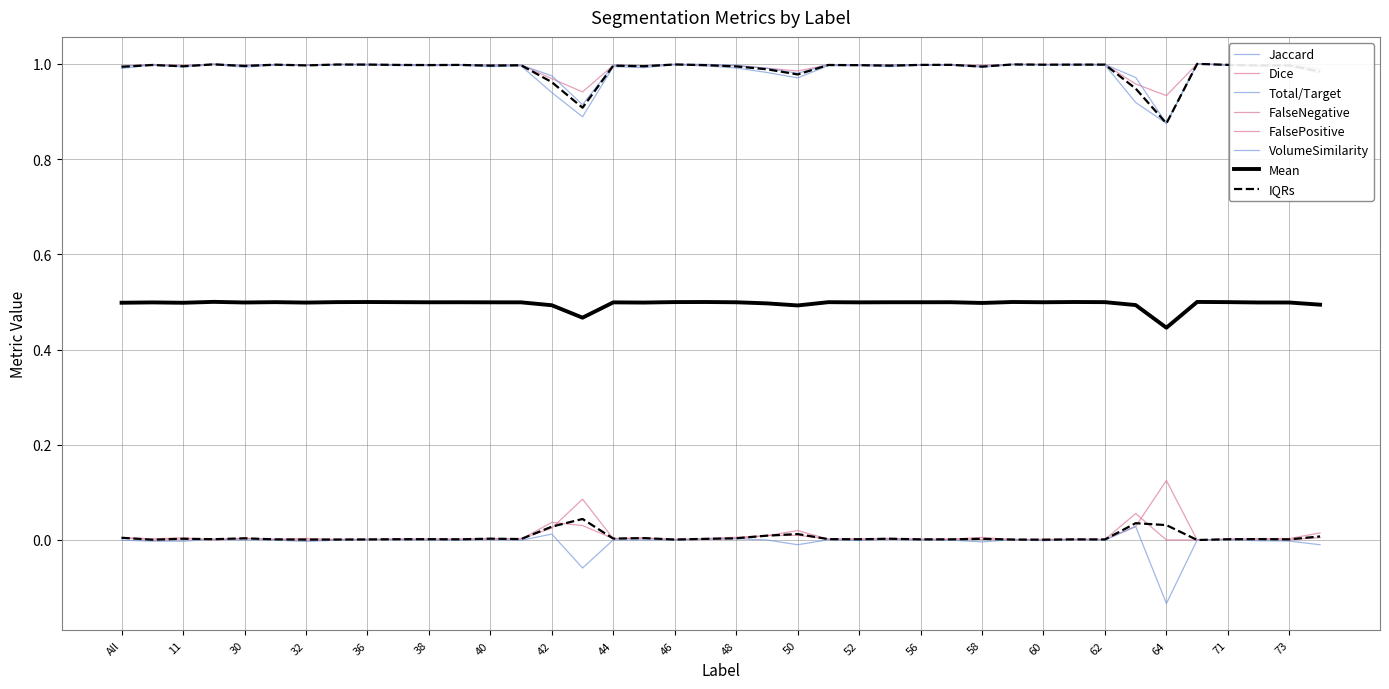

What is the smallest value displayed?

-0.1